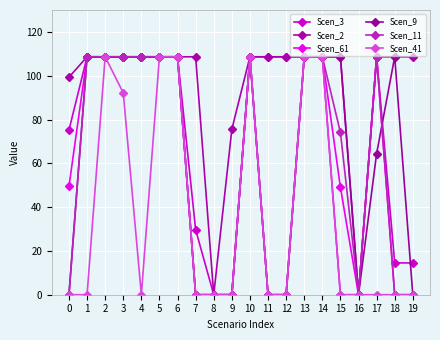

How many interior local peaks does the Scen_11 series have?

2